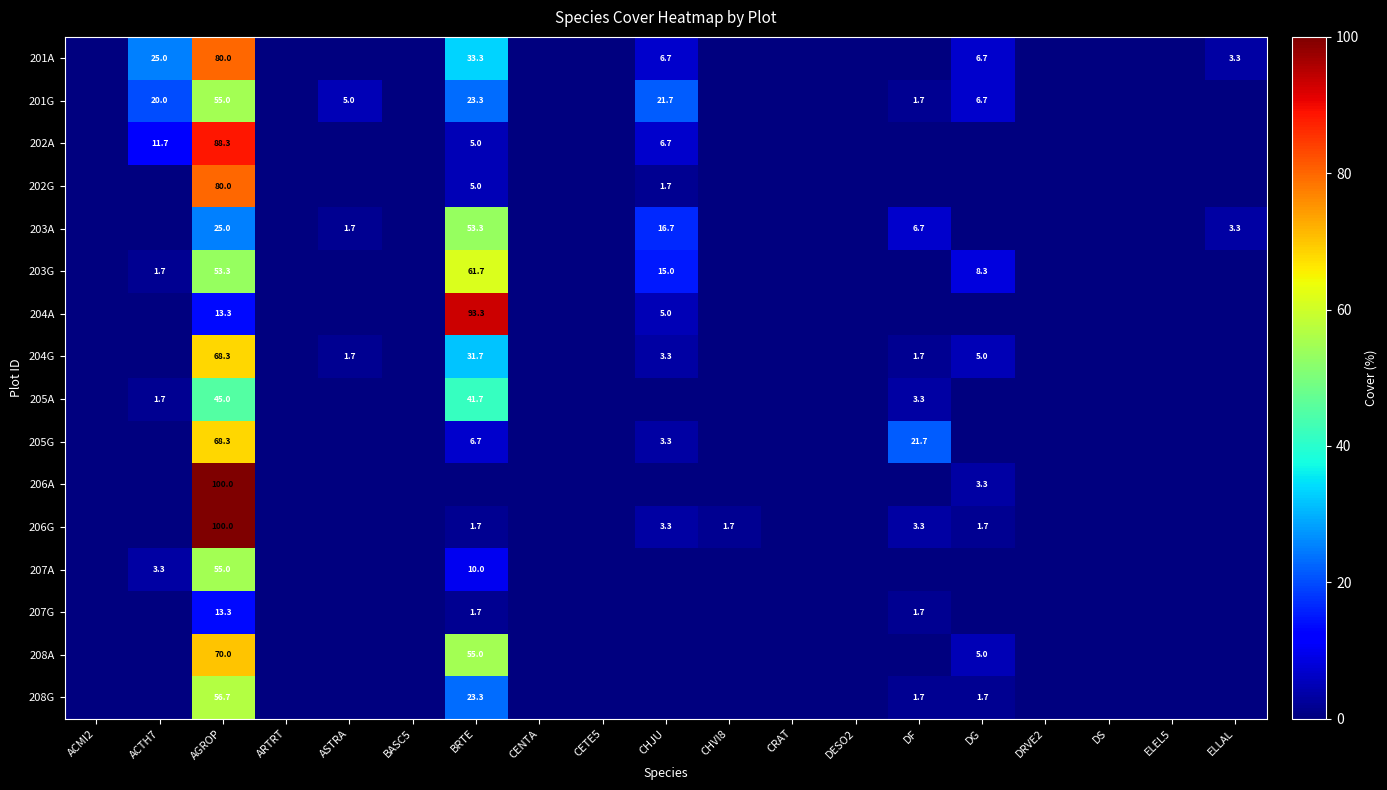

Count the number of categories in the chart.

19